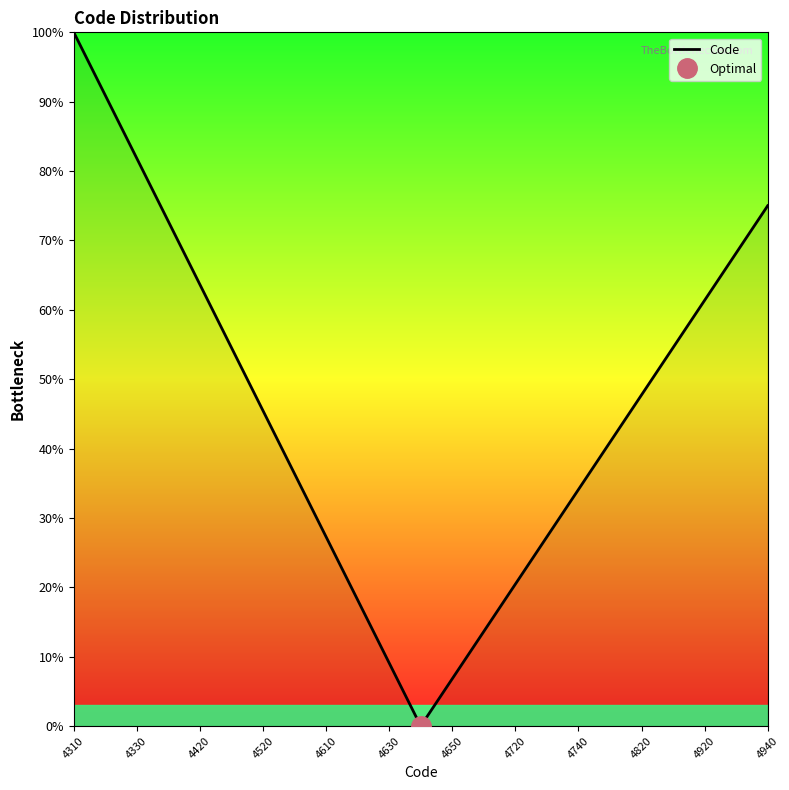

What is the value of the 9th point from the left?

27.3